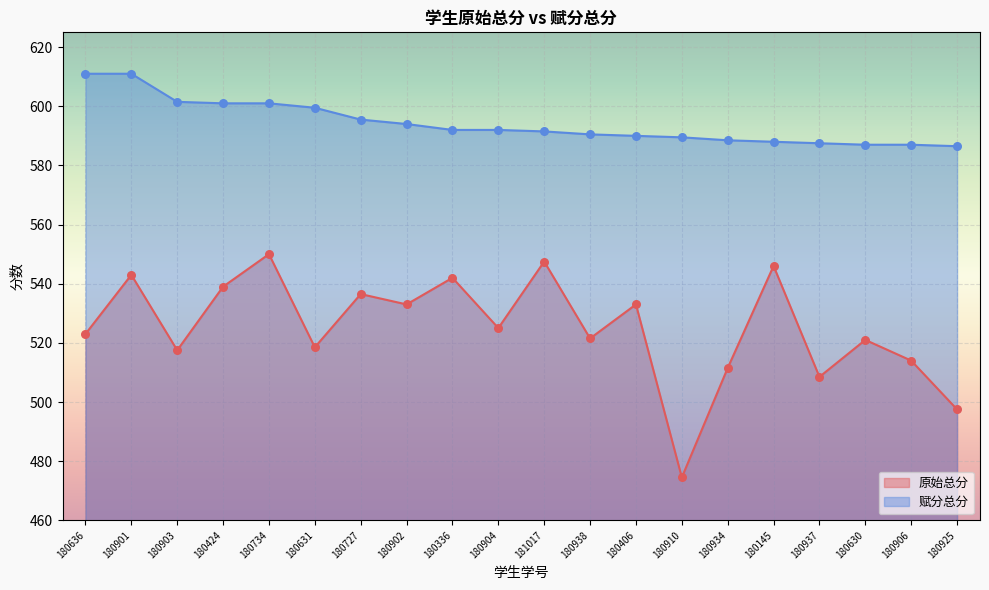

Which series reaches the minimum Y coordinate?

原始总分